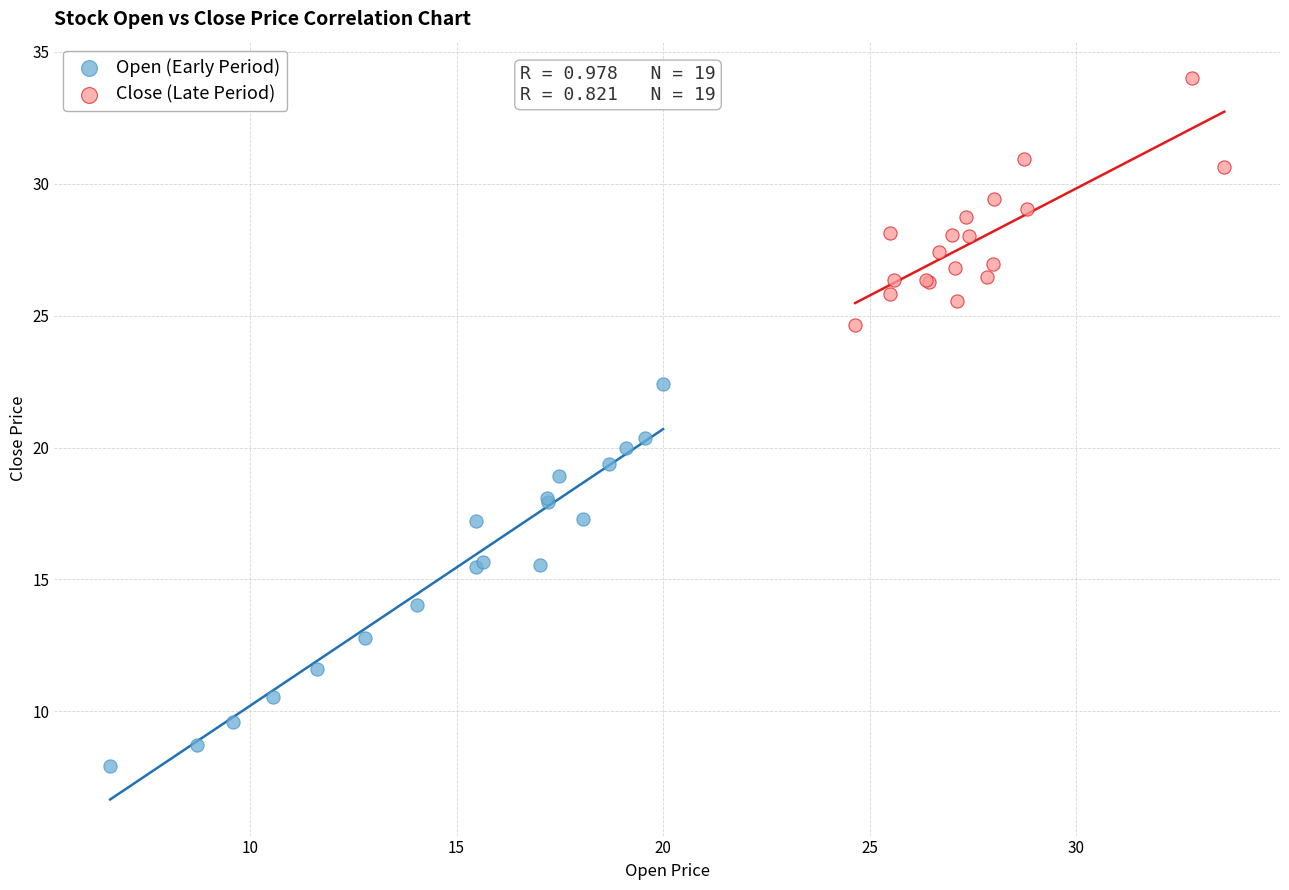

Which series reaches the minimum Y coordinate?

Open (Early Period)